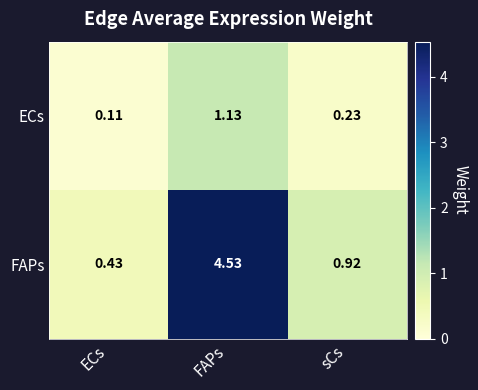

Is the value of ECs at FAPs greater than the value of FAPs at FAPs?

No